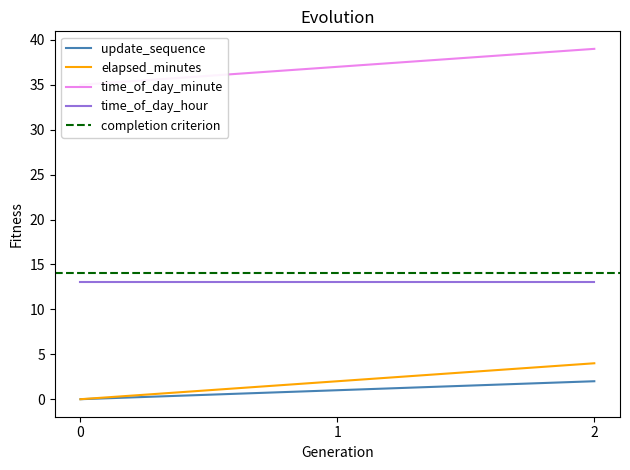

Rank the categories by time_of_day_minute value from highest to lowest.

2, 1, 0